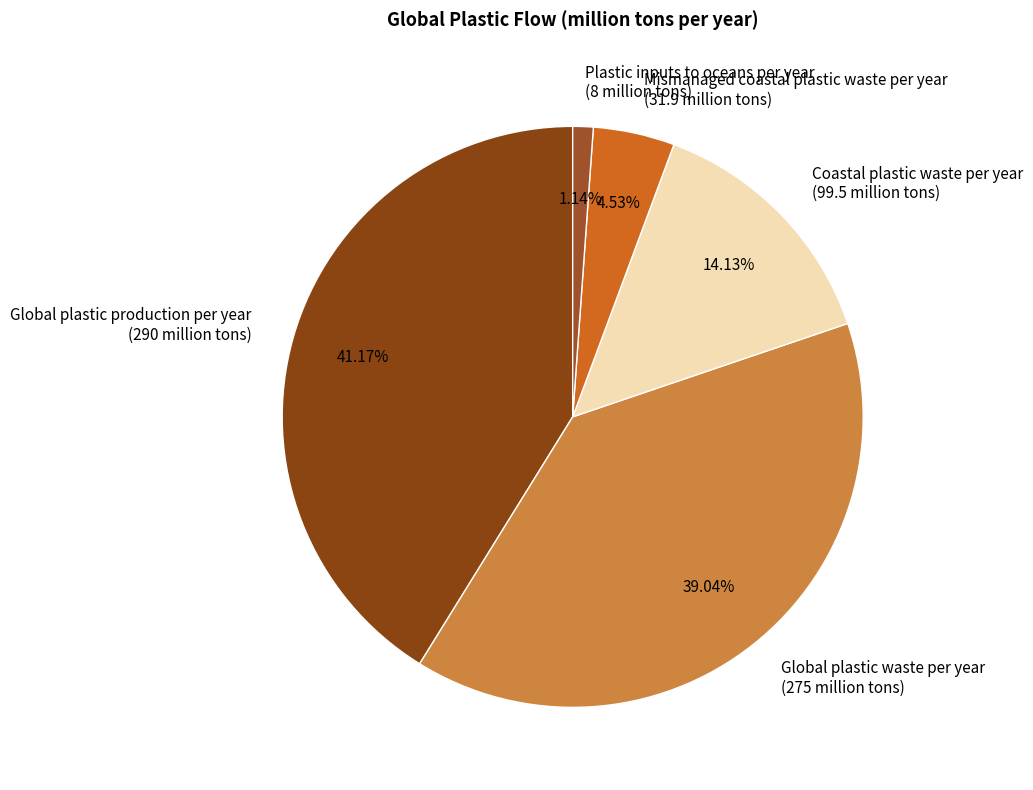

Which slice is the largest?

Global plastic production per year